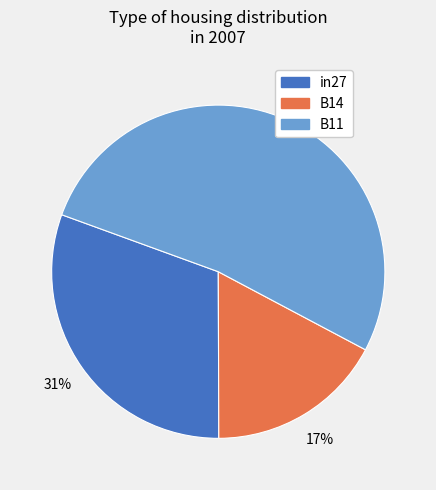

Which category has the smallest portion of the pie?

B14